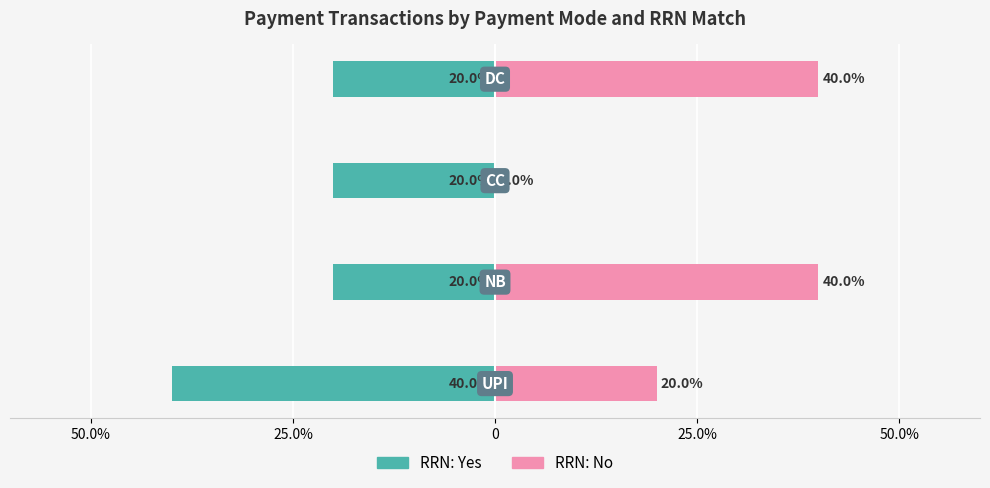

The RRN: No series shows 18 at 0. True or false?

False